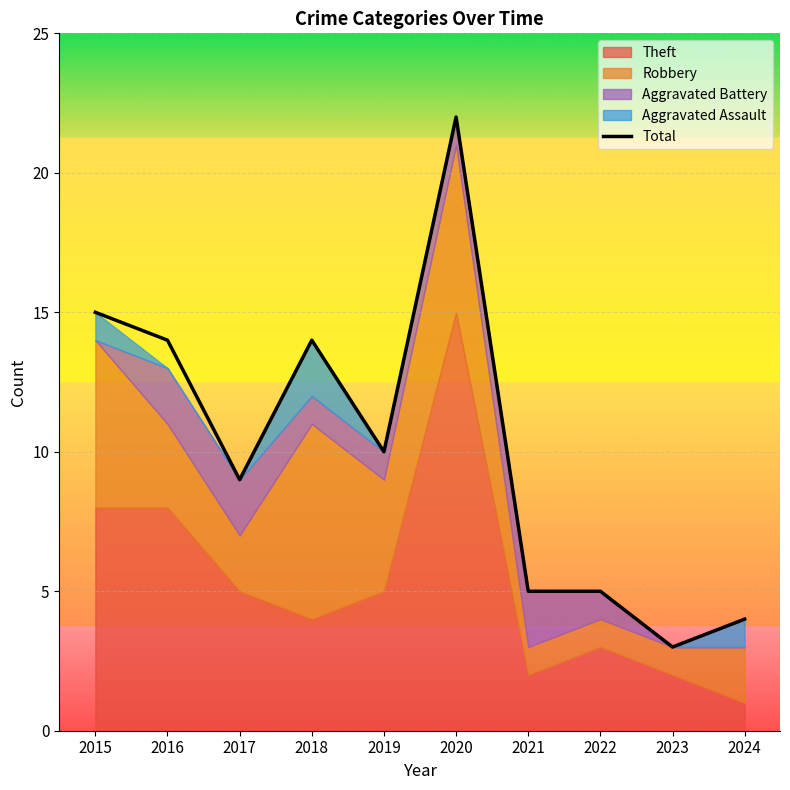

True or false: there are more than 2 points higher than both neighbors.

False